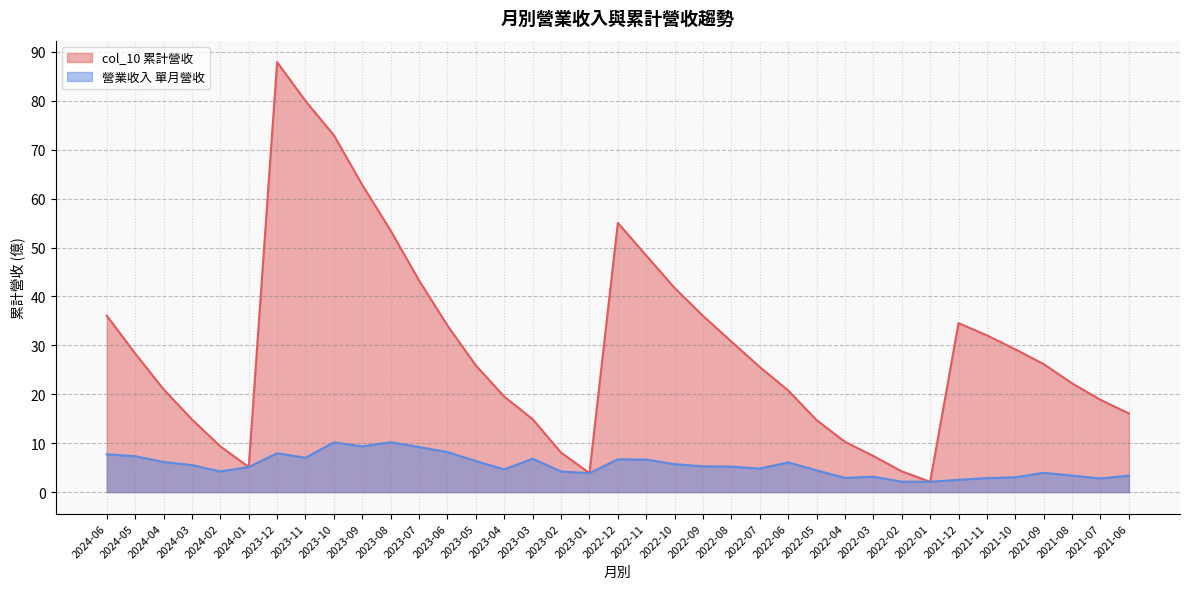

List the series in order of their peak value, lowest first.

營業收入 單月營收, col_10 累計營收